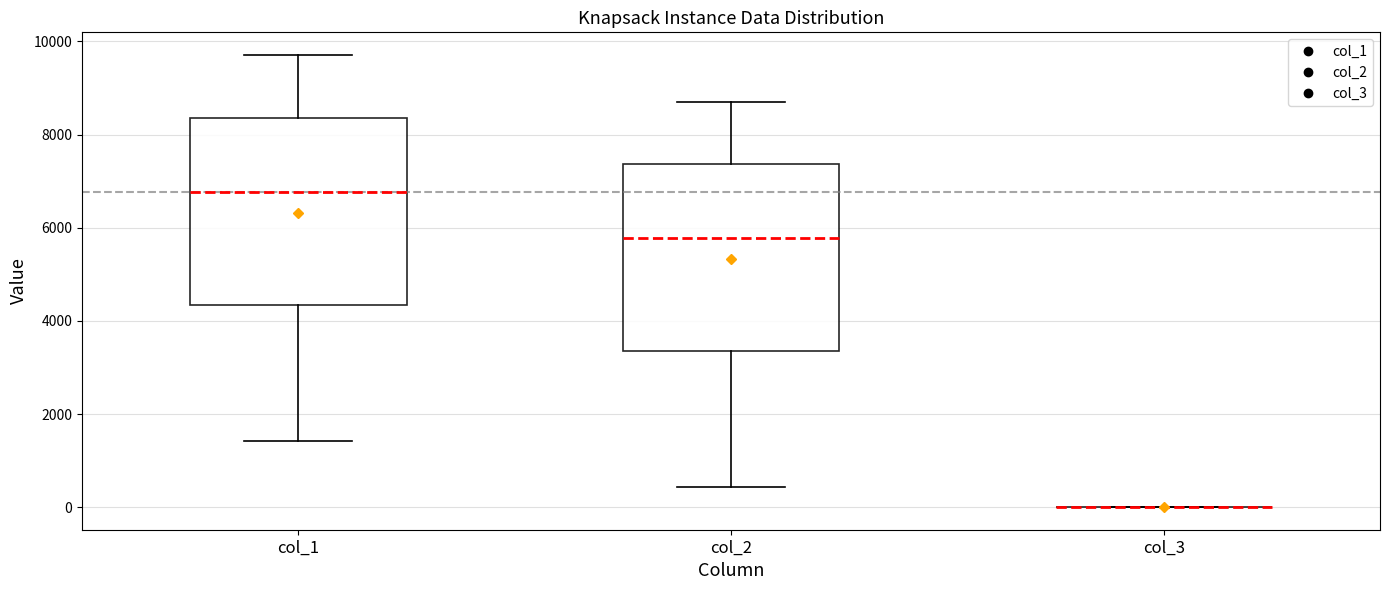

Reading left to right, transcribe this box plot: for each box, give where its median line is, the range the box spans, and where its two whiskers end, as read against the y-axis. The values are not printed on the chart, so give them approximately, as read against the axis.

col_1: median 6800, box 4400 to 8400, whiskers 1400 to 9800
col_2: median 5800, box 3400 to 7400, whiskers 400 to 8800
col_3: box collapsed to a line at 0, whiskers 0 to 0